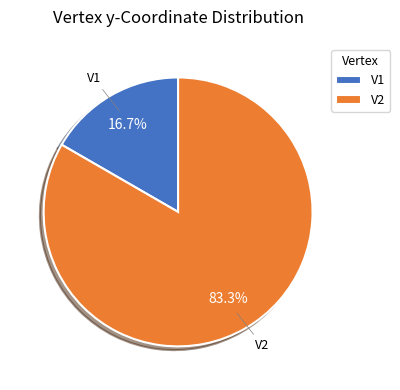

Is there a majority slice in this chart?

Yes